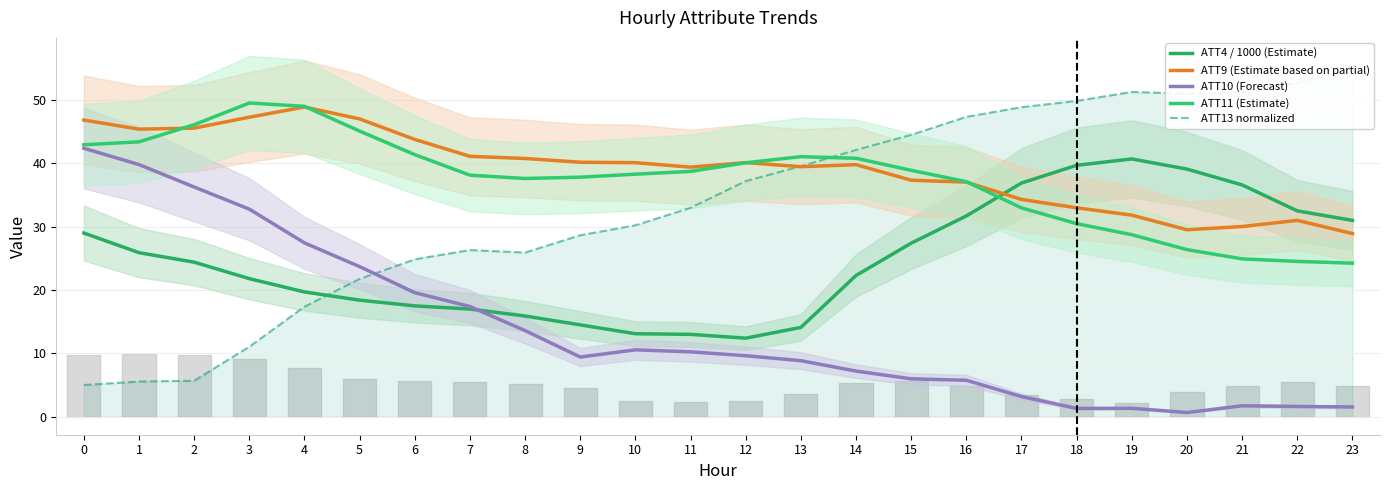

True or false: ATT10 (Forecast) has more than 0 interior local peaks.

True